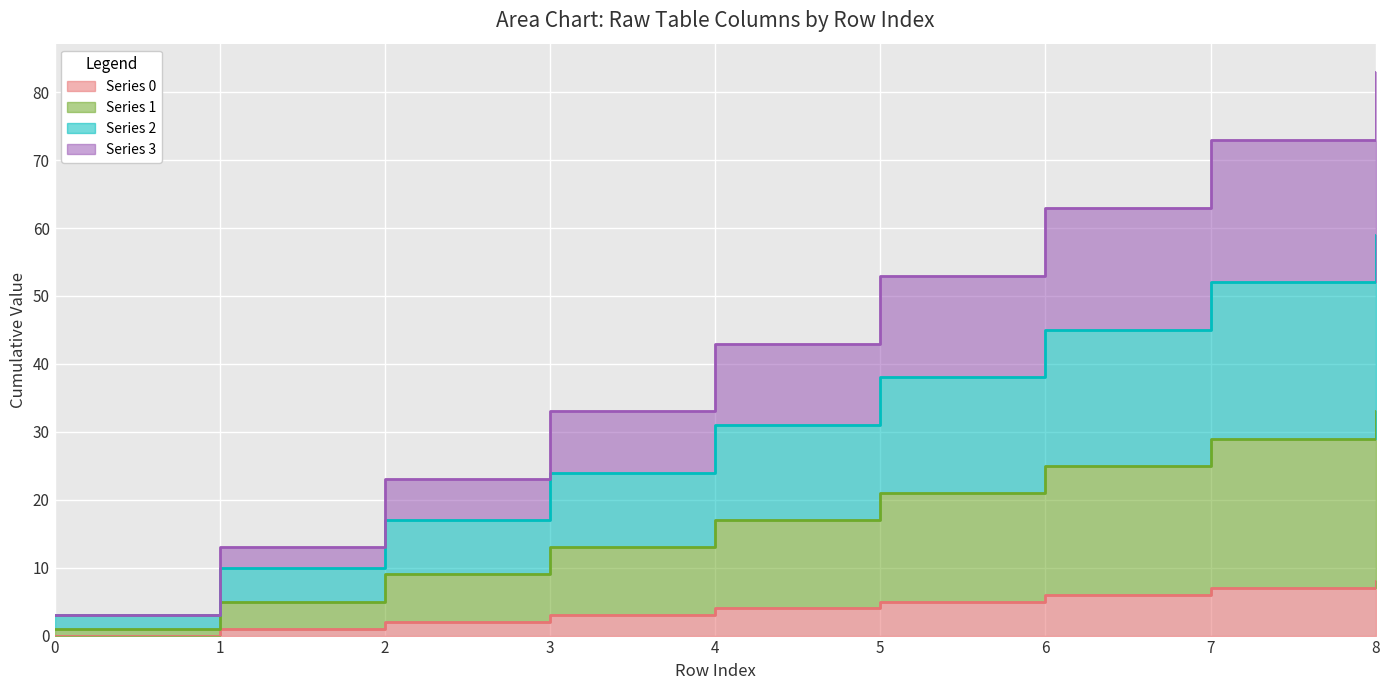

True or false: col_3 has more than 1 interior local peaks.

False